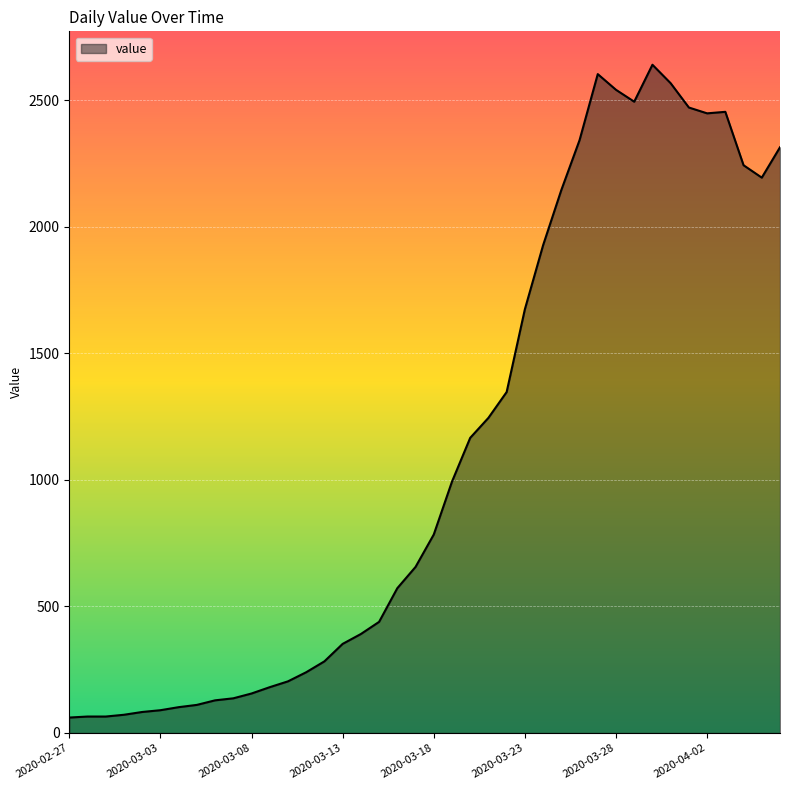

What is the difference between the maximum and second lowest values?

2575